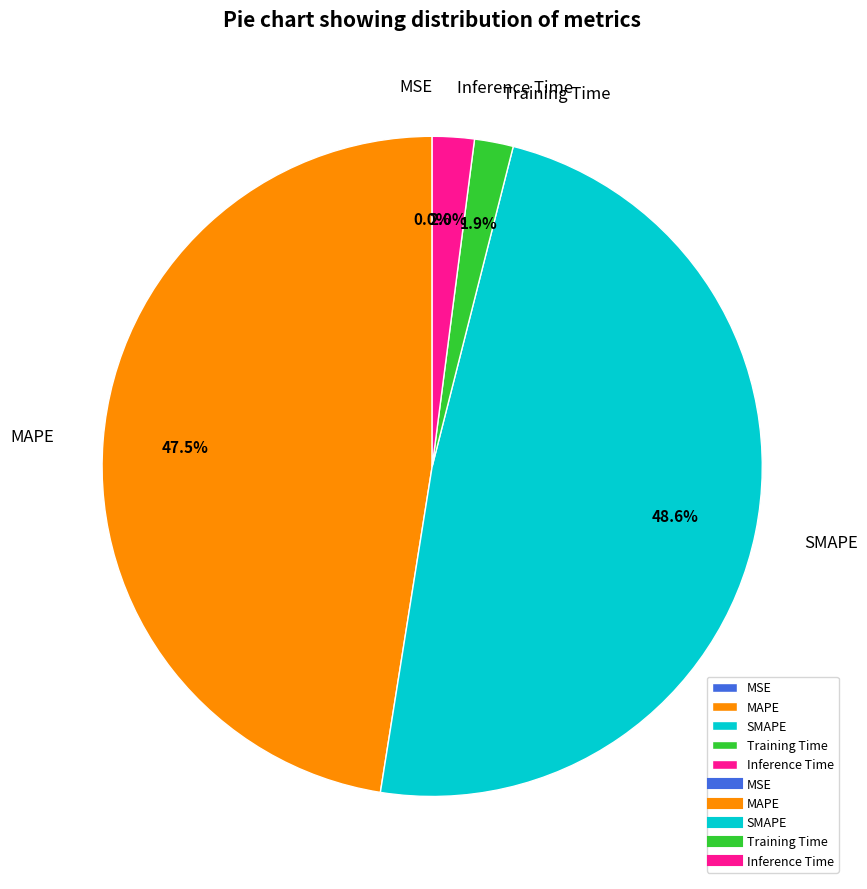

Is the sum of Training Time and Inference Time greater than half?

No